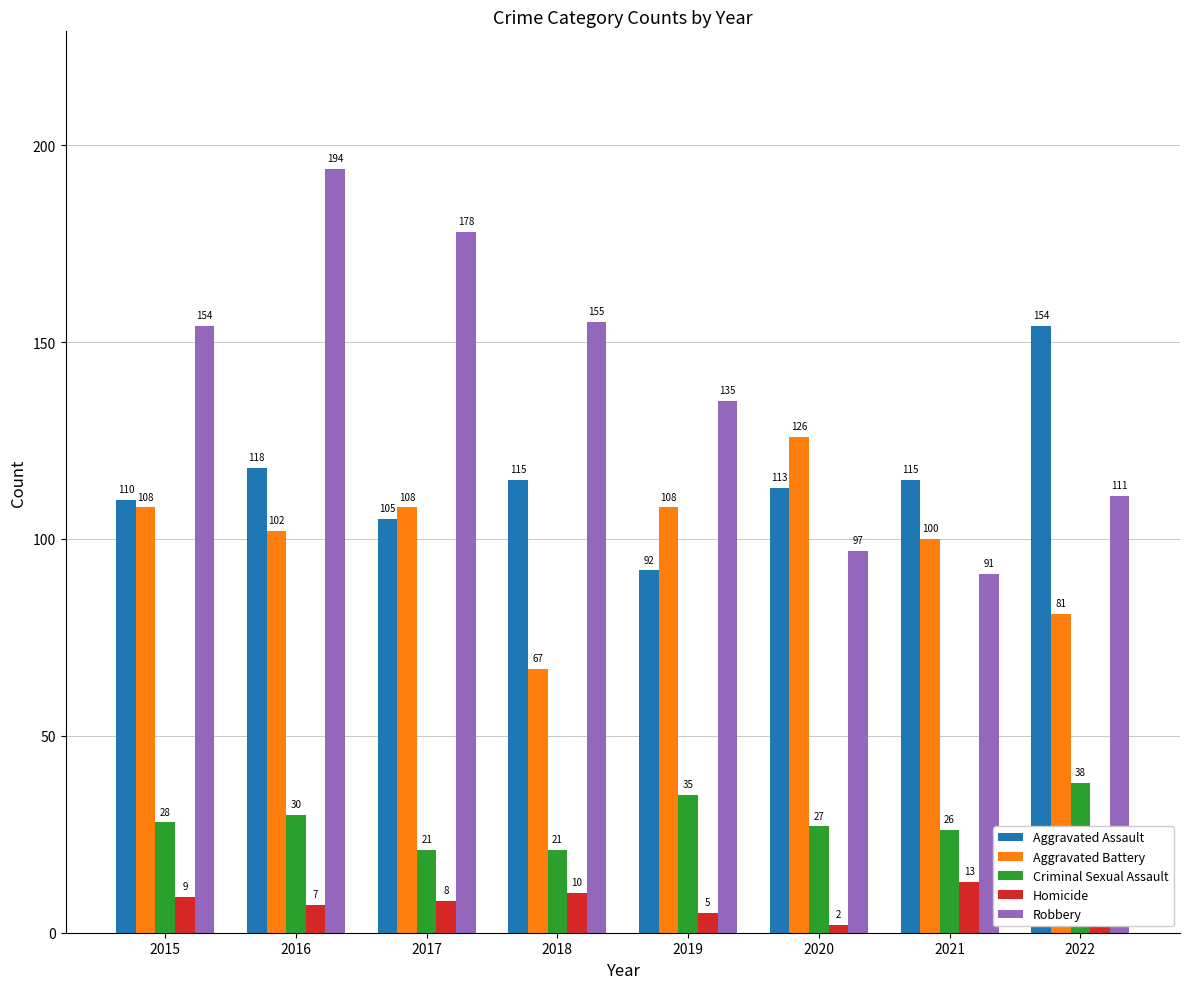

Where does the Aggravated Assault series first go above 115?

2016